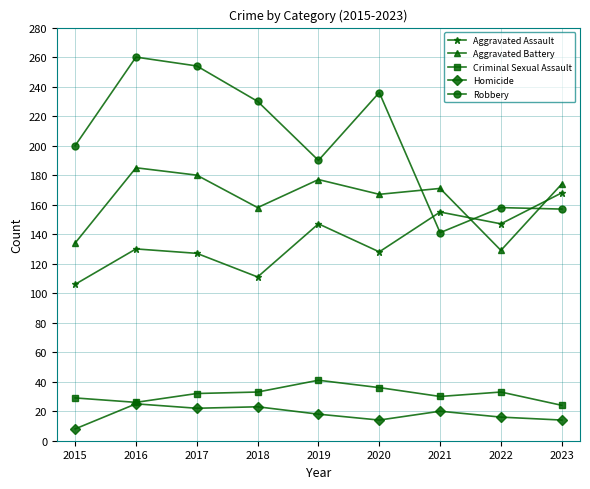

True or false: Homicide and Aggravated Battery intersect in this chart.

False